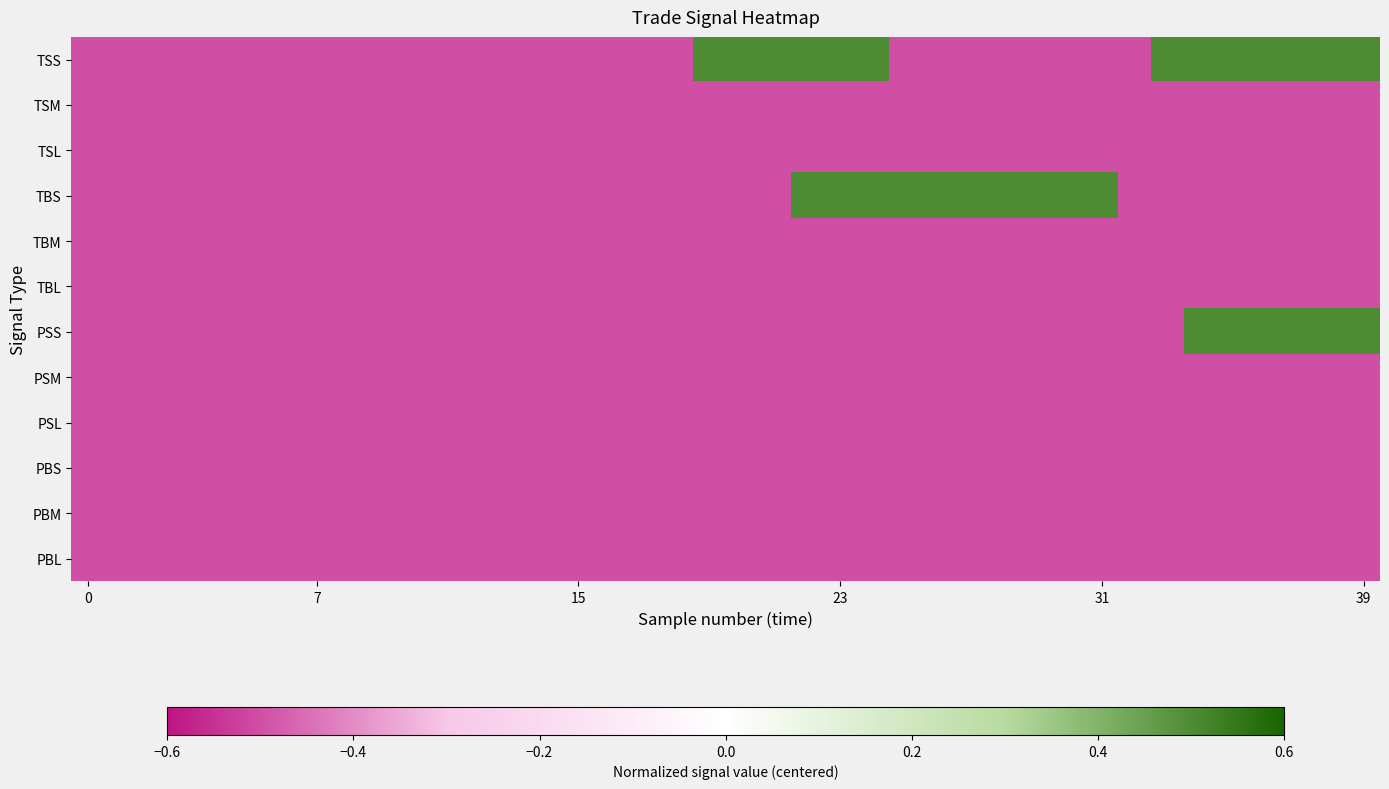

Which series has the largest range (max minus min)?

TSS